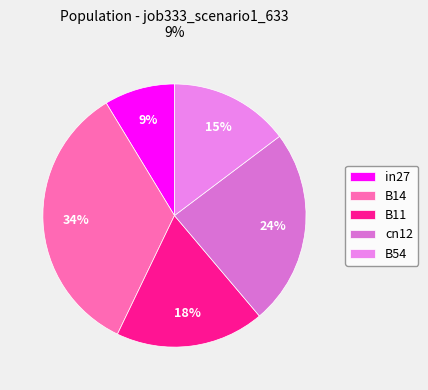

Which slice is the largest?

B14